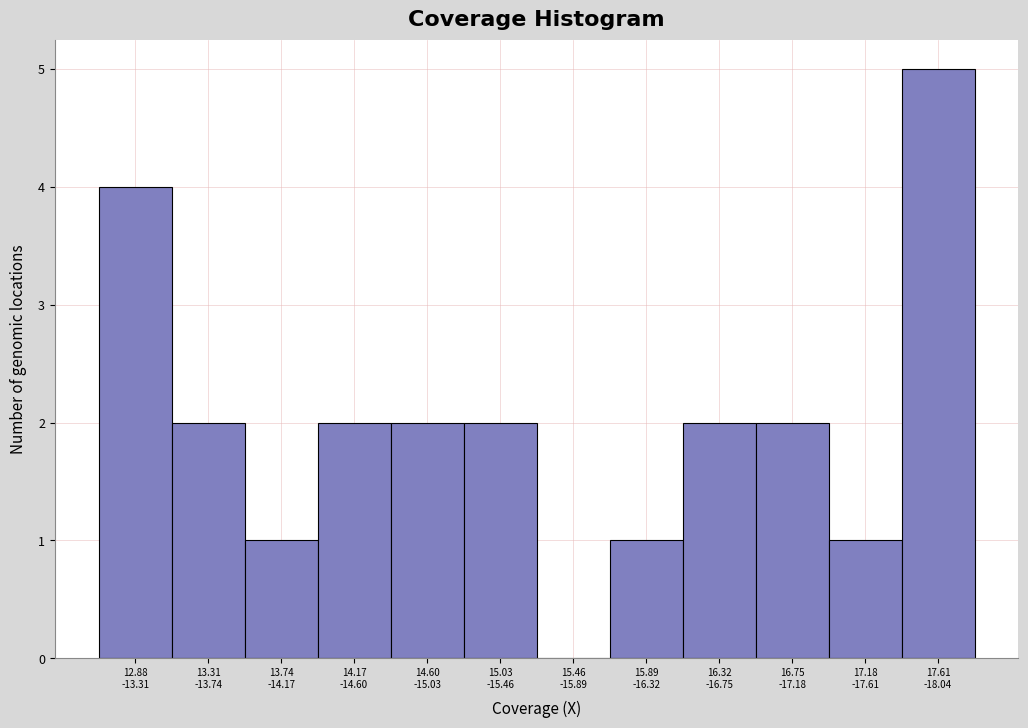

What is the sum of all values?

24